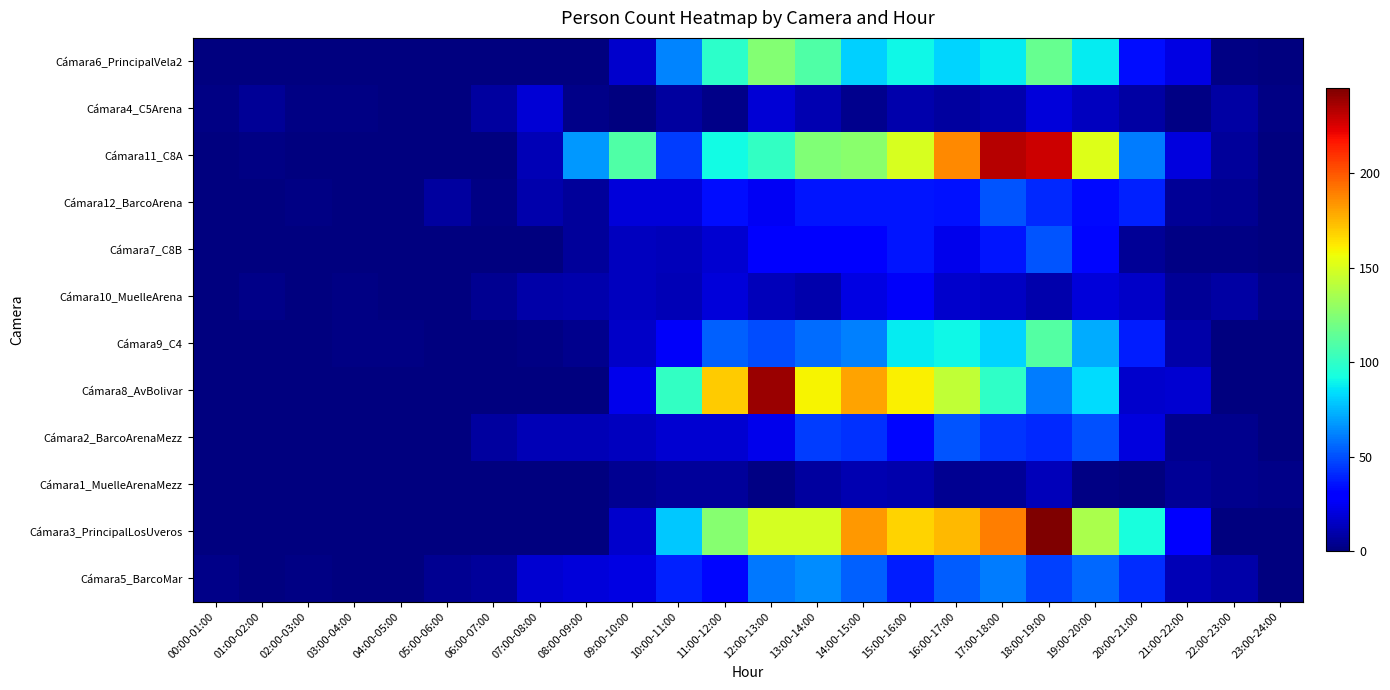

At 22:00-23:00, list the series in order from smallest to largest.

Cámara9_C4, Cámara8_AvBolivar, Cámara3_PrincipalLosUveros, Cámara6_PrincipalVela2, Cámara7_C8B, Cámara2_BarcoArenaMezz, Cámara1_MuelleArenaMezz, Cámara12_BarcoArena, Cámara11_C8A, Cámara4_C5Arena, Cámara10_MuelleArena, Cámara5_BarcoMar